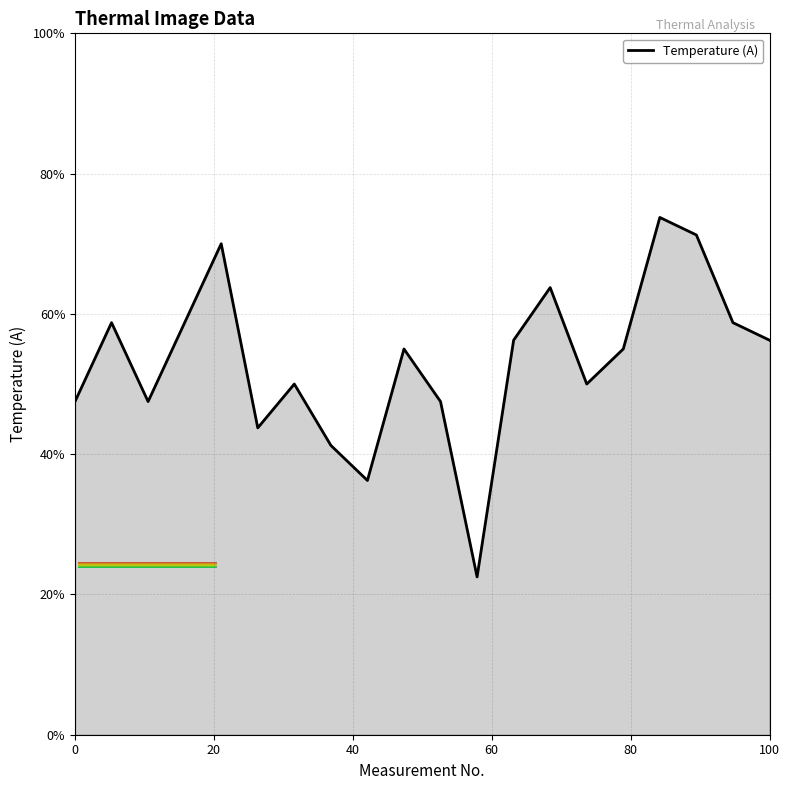

What is the smallest value displayed?

22.5